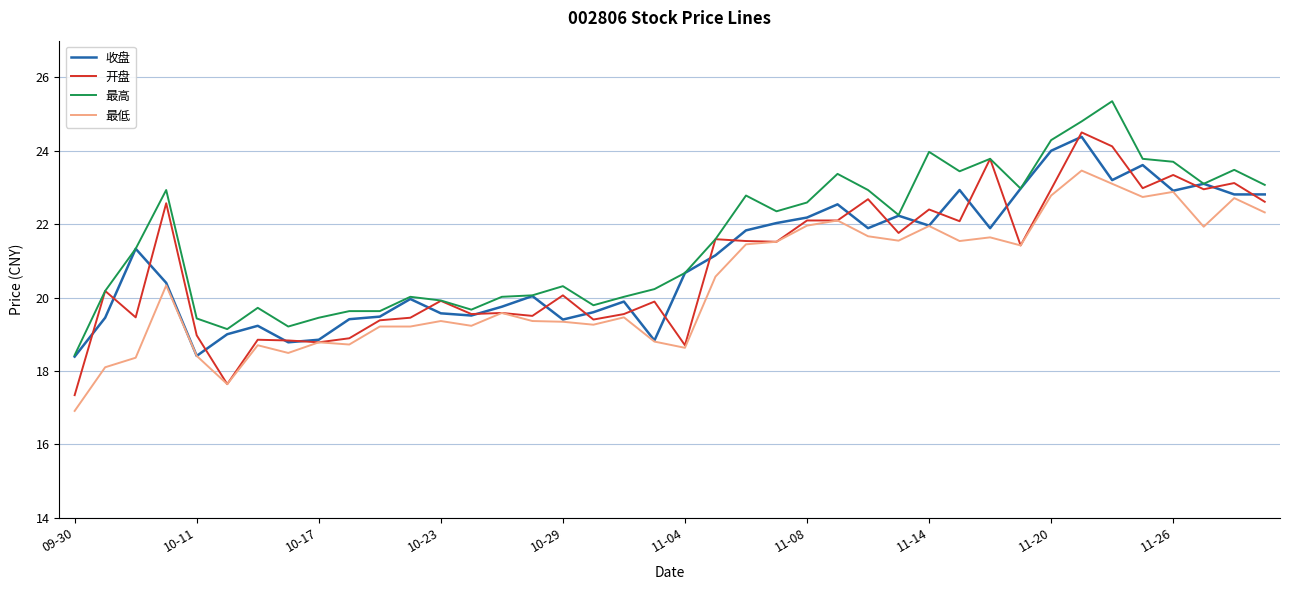

True or false: 最高 and 最低 cross at least once.

False